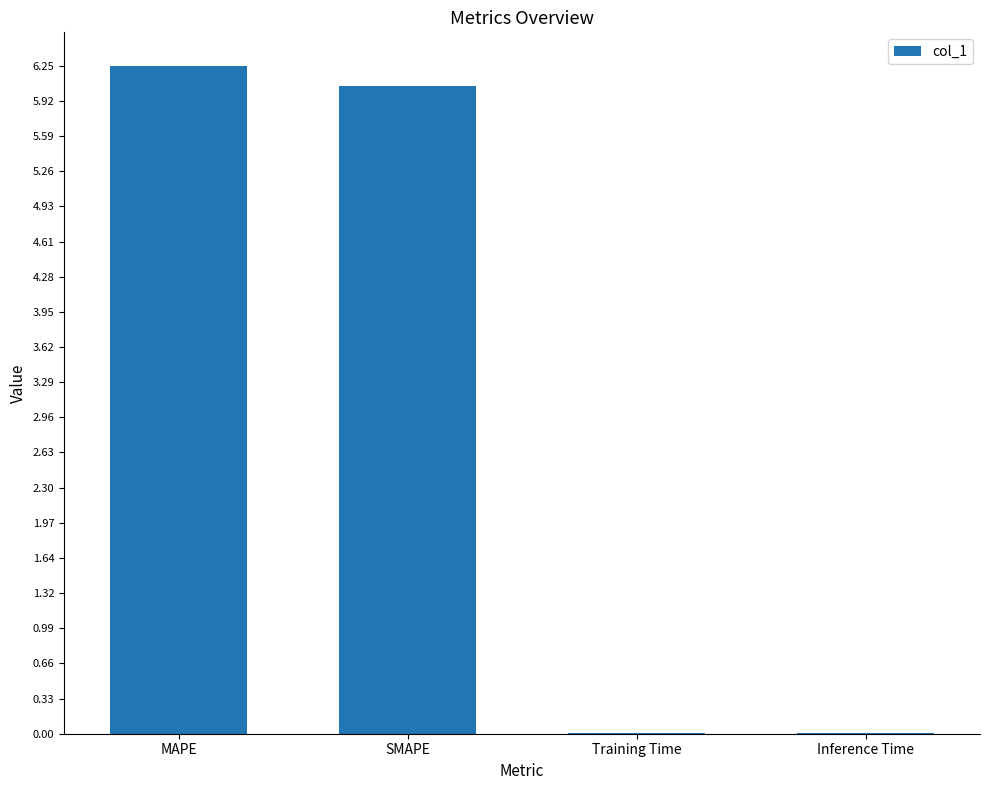

What is the sum of all values?

12.3